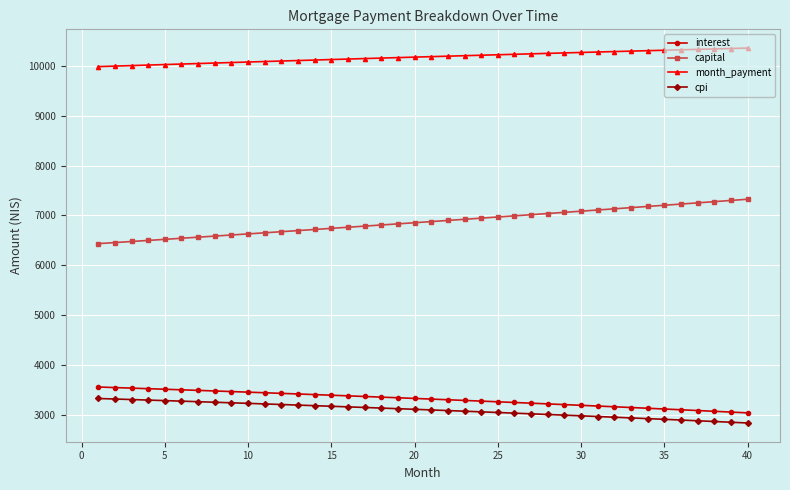

True or false: cpi and interest intersect in this chart.

False